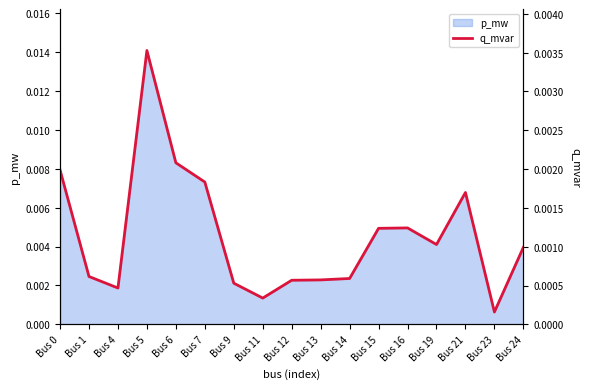

How many interior local peaks (higher than both neighbors) does the data have?

3